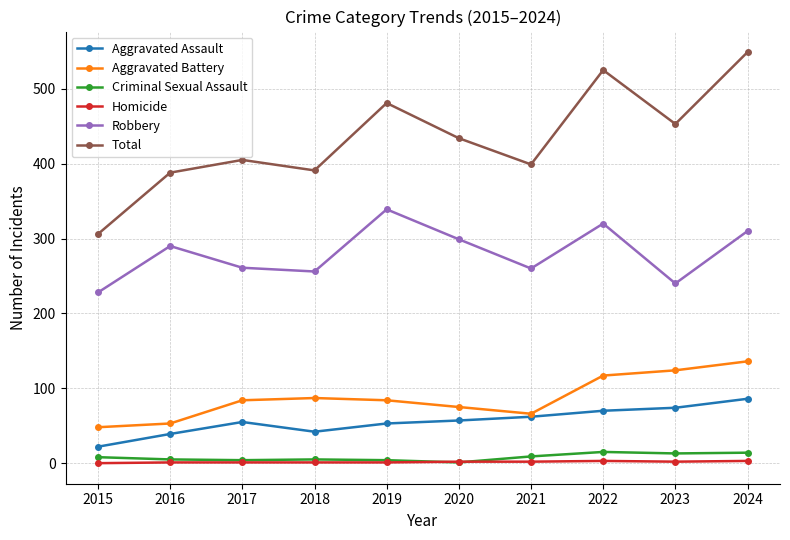

Which series changed the most between 2017 and 2022?

Total